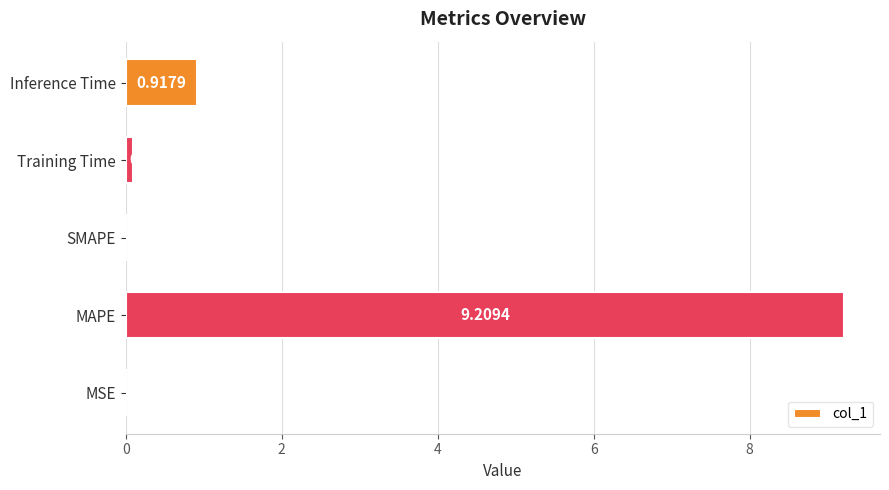

Count the number of values greater than 0.

4